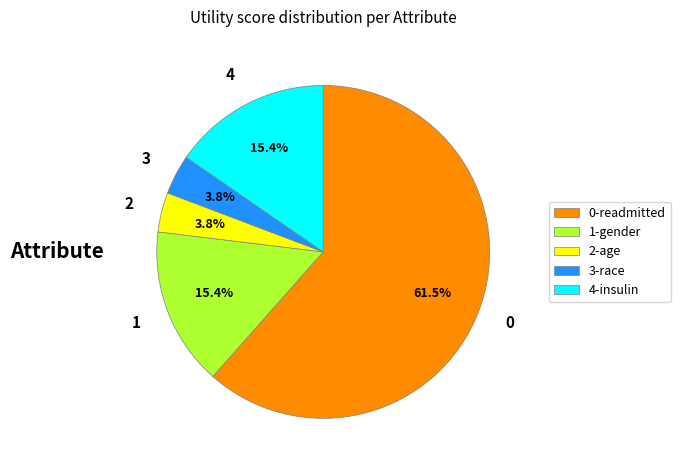

Which category has the biggest portion of the pie?

0-readmitted